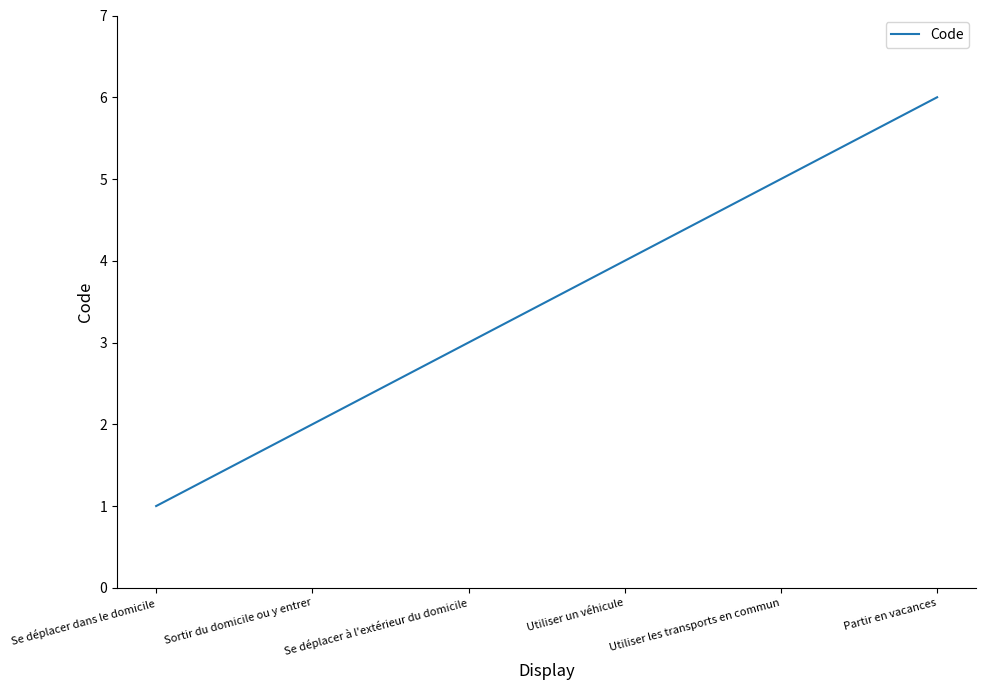

Reading left to right, what are all the values shown in this chart?

Se déplacer dans le domicile=1	Sortir du domicile ou y entrer=2	Se déplacer à l'extérieur du domicile=3	Utiliser un véhicule=4	Utiliser les transports en commun=5	Partir en vacances=6